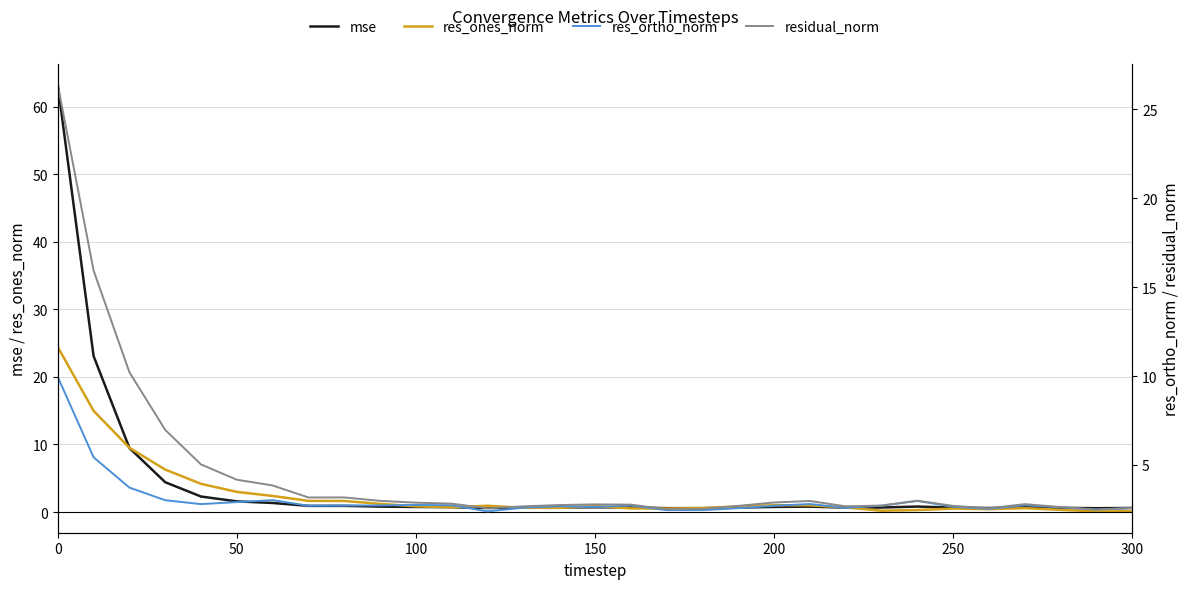

Reading left to right, list all the values displayed in this chart.

mse: 63.2	23.1	9.5	4.4	2.3	1.6	1.3	0.9	0.9	0.8	0.8	0.7	0.6	0.6	0.7	0.7	0.7	0.6	0.6	0.7	0.8	0.8	0.6	0.7	0.8	0.7	0.6	0.7	0.6	0.6	0.6
res_ones_norm: 24.4	15.0	9.5	6.3	4.2	3.0	2.4	1.7	1.6	1.2	0.9	0.7	0.9	0.6	0.6	0.9	0.5	0.5	0.6	0.8	1.0	1.0	0.7	0.2	0.3	0.5	0.4	0.6	0.3	0.1	0.1
res_ortho_norm: 9.9	5.4	3.7	3.0	2.8	2.9	3.0	2.7	2.7	2.7	2.7	2.7	2.4	2.6	2.7	2.6	2.7	2.5	2.5	2.6	2.7	2.8	2.6	2.7	3.0	2.6	2.5	2.7	2.6	2.5	2.6
residual_norm: 26.4	15.9	10.2	7.0	5.0	4.2	3.8	3.2	3.2	3.0	2.9	2.8	2.6	2.7	2.7	2.8	2.8	2.5	2.5	2.7	2.9	3.0	2.7	2.7	3.0	2.7	2.6	2.8	2.6	2.5	2.6